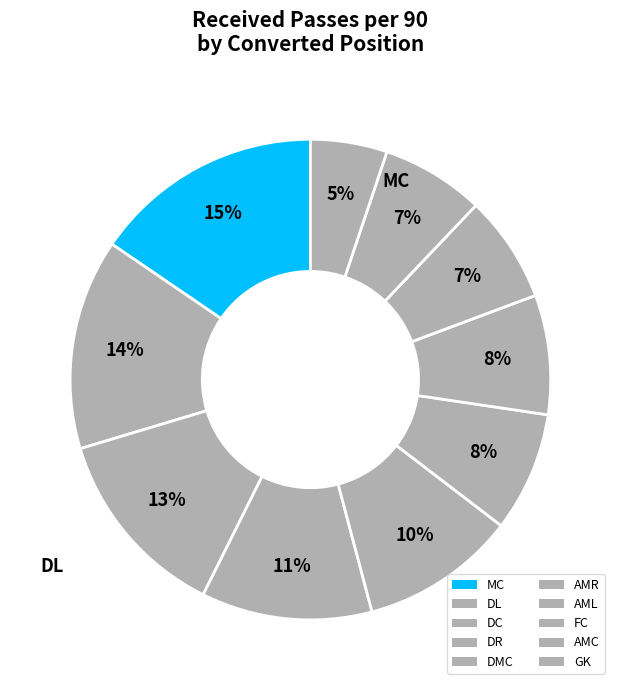

Count the number of slices in the pie.

10